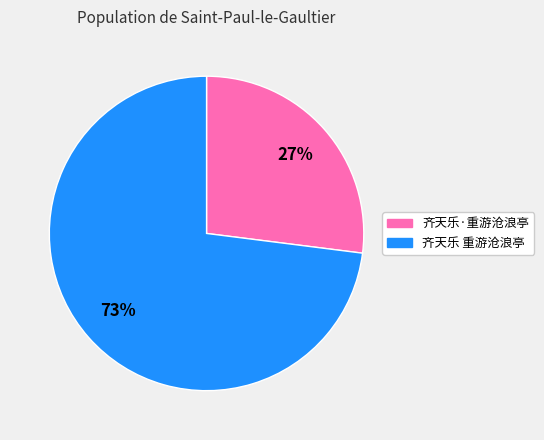

Is it true that 齐天乐 重游沧浪亭 is 63% of the pie?

False